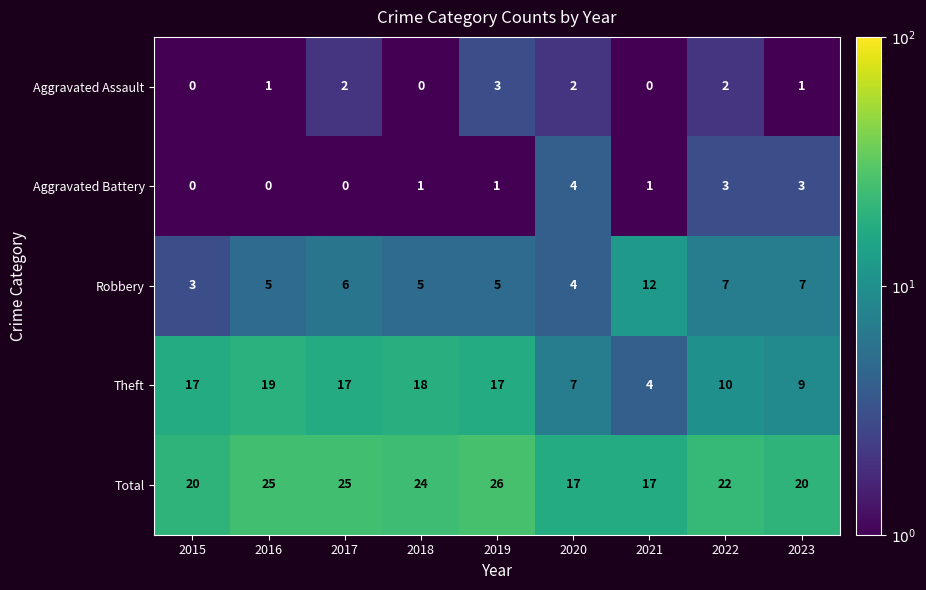

At how many categories does at least one series exceed 6?

9